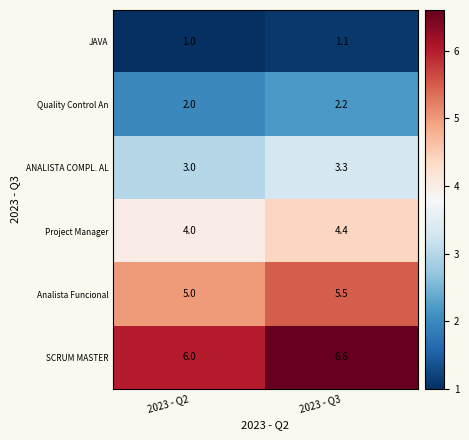

What is the sum of the SCRUM MASTER values at 2023 - Q2 and 2023 - Q3?

12.6